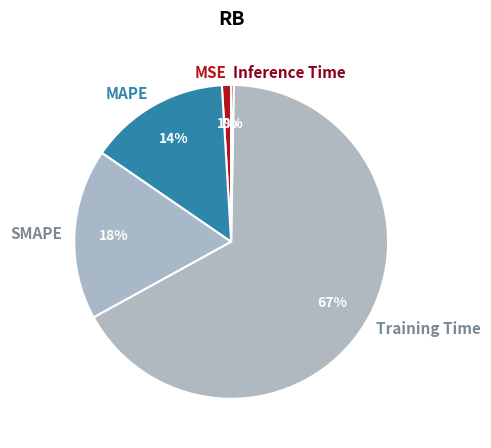

Do MSE and SMAPE together represent more than half of the pie?

No